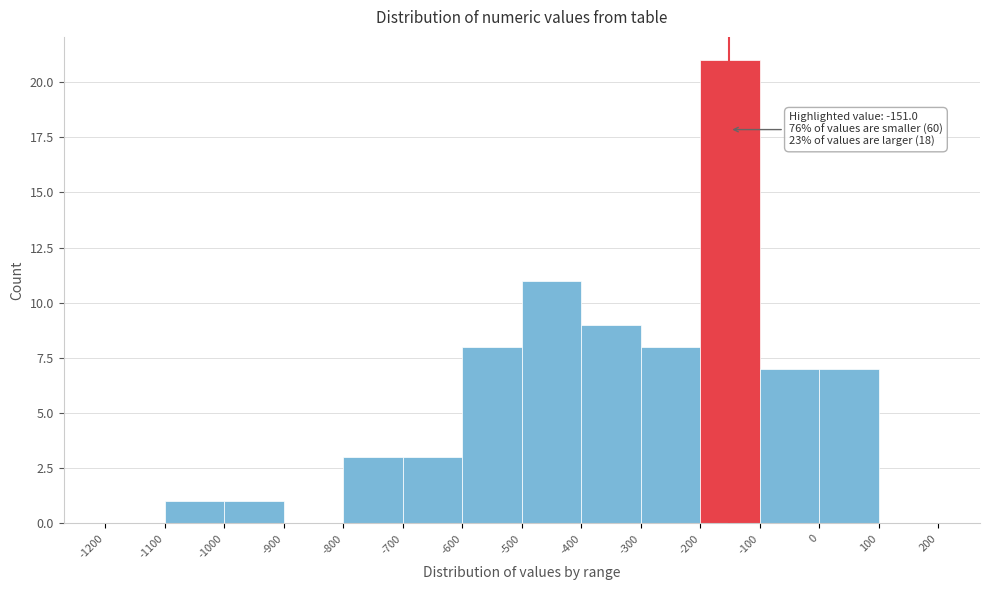

Which range on the x-axis has the tallest bar?

-200 to -100